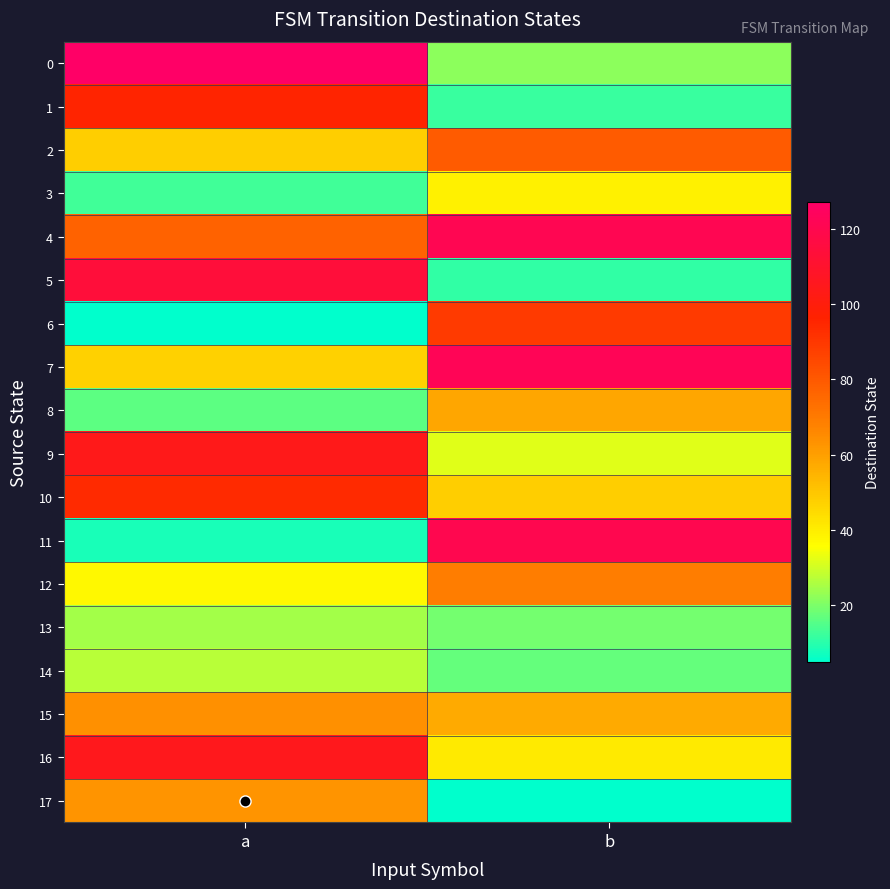

At which category is the sum across all series the highest?

a